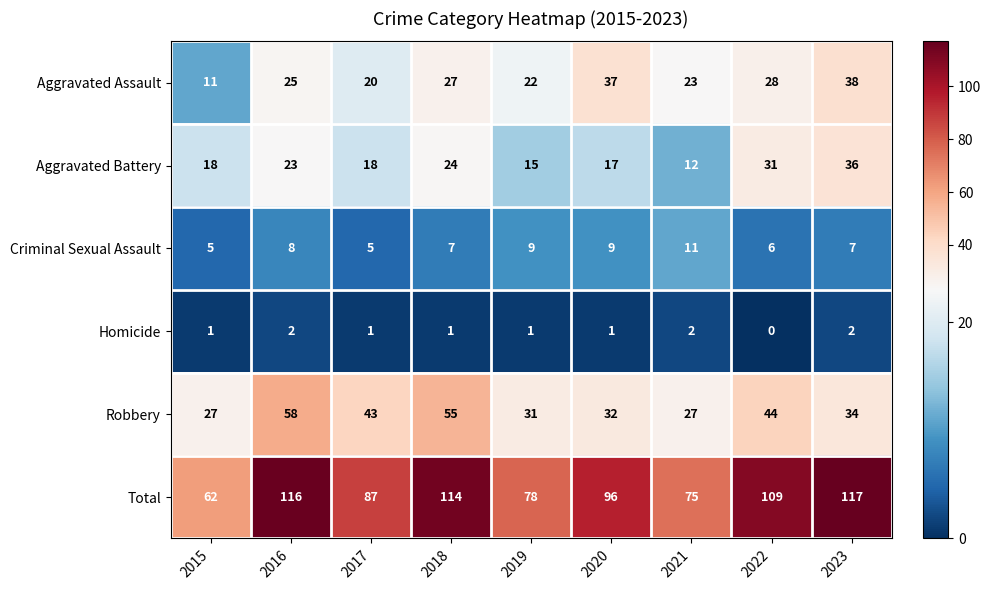

What is the highest value of the Robbery series?

58